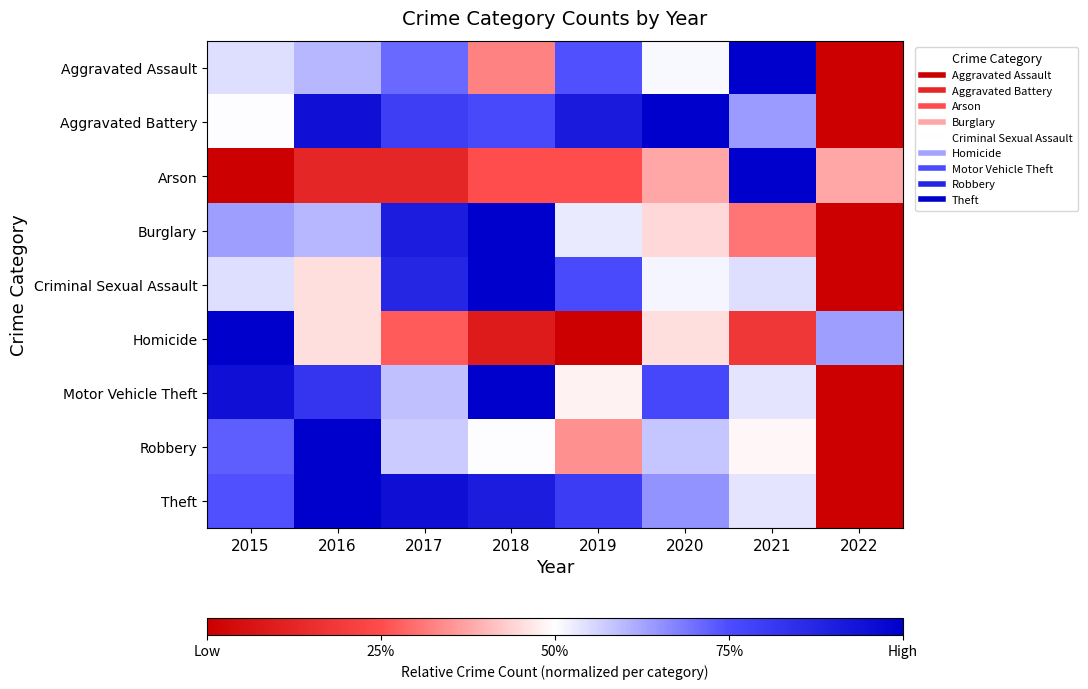

Rank the series by their maximum value, from highest to lowest.

Aggravated Assault, Aggravated Battery, Arson, Burglary, Criminal Sexual Assault, Homicide, Motor Vehicle Theft, Robbery, Theft